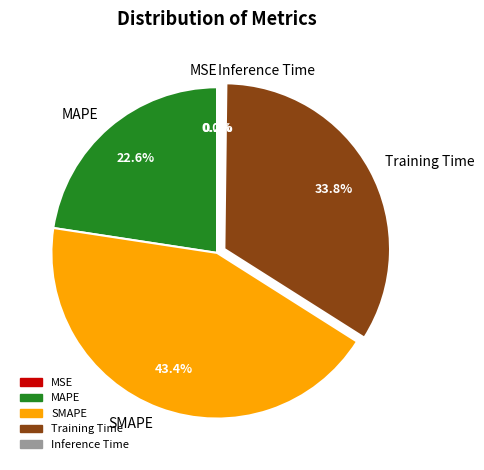

To the nearest percent, what portion does Training Time represent?

34%